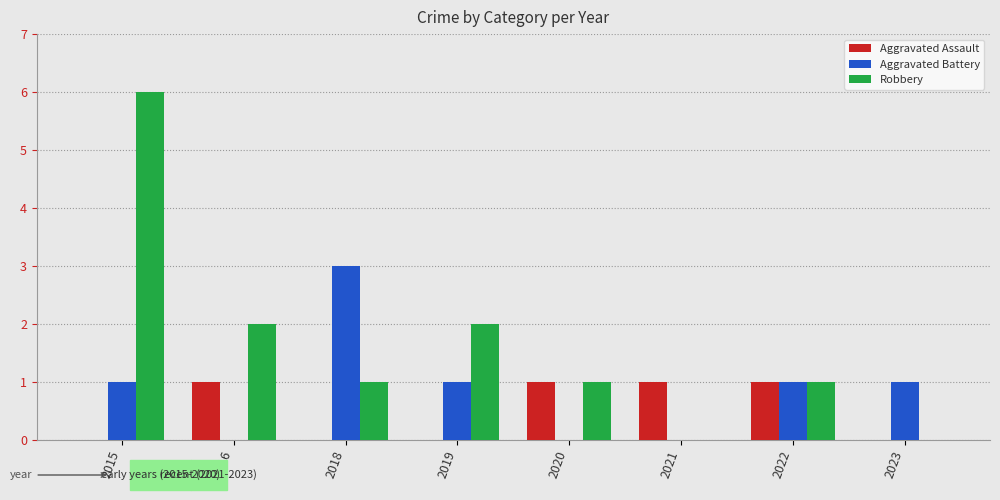

At which category is the sum across all series the highest?

2015